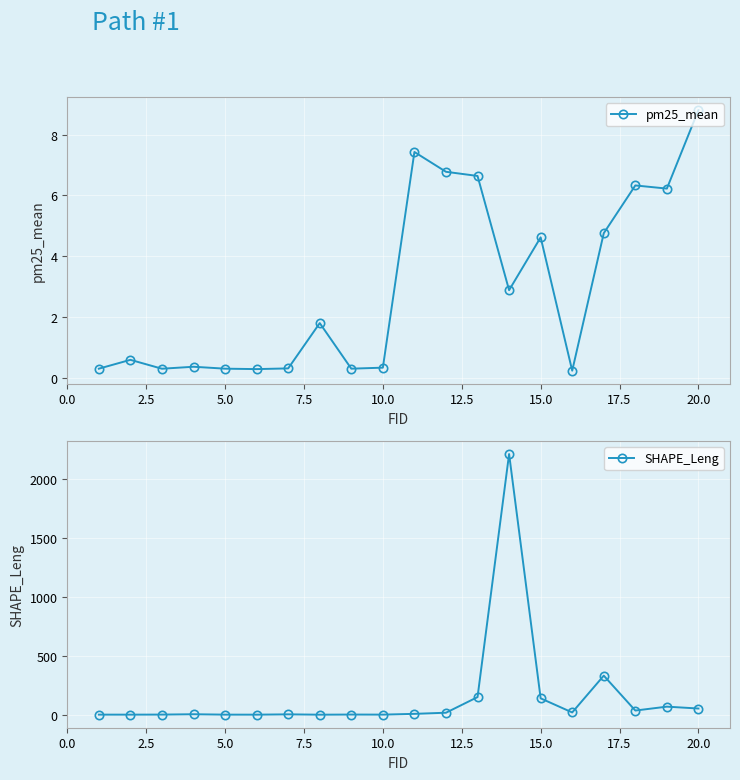

Which series has the largest range (max minus min)?

SHAPE_Leng